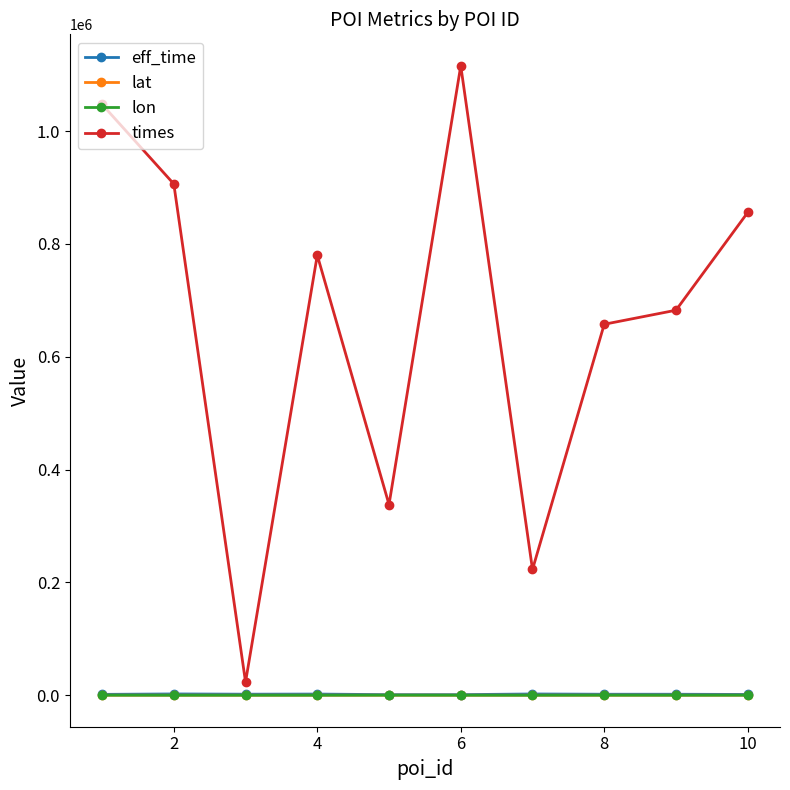

Which series has the widest spread of values?

times